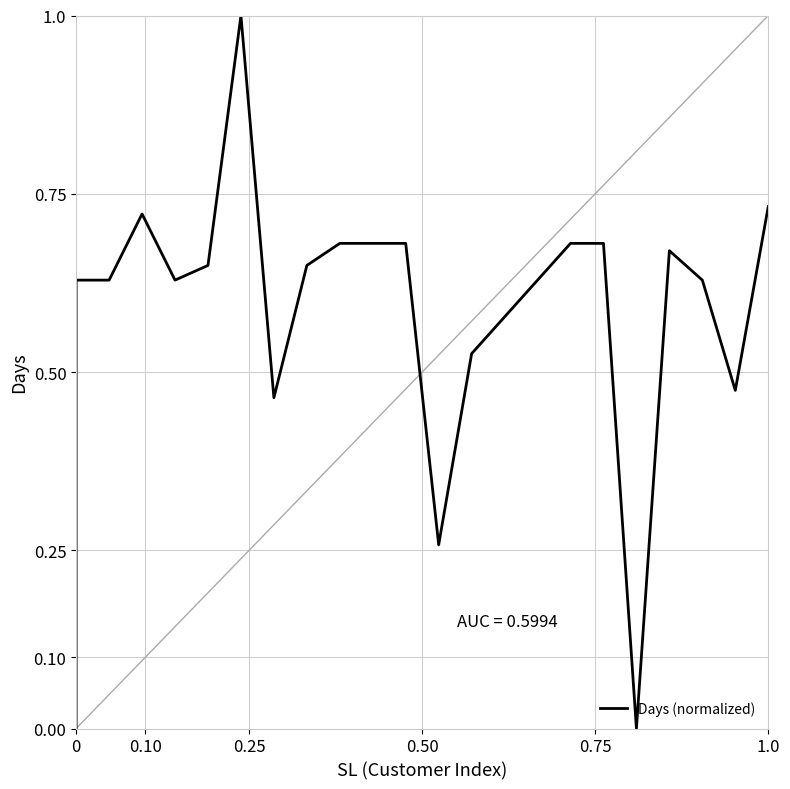

Count the values in the range 0 to 1.

20